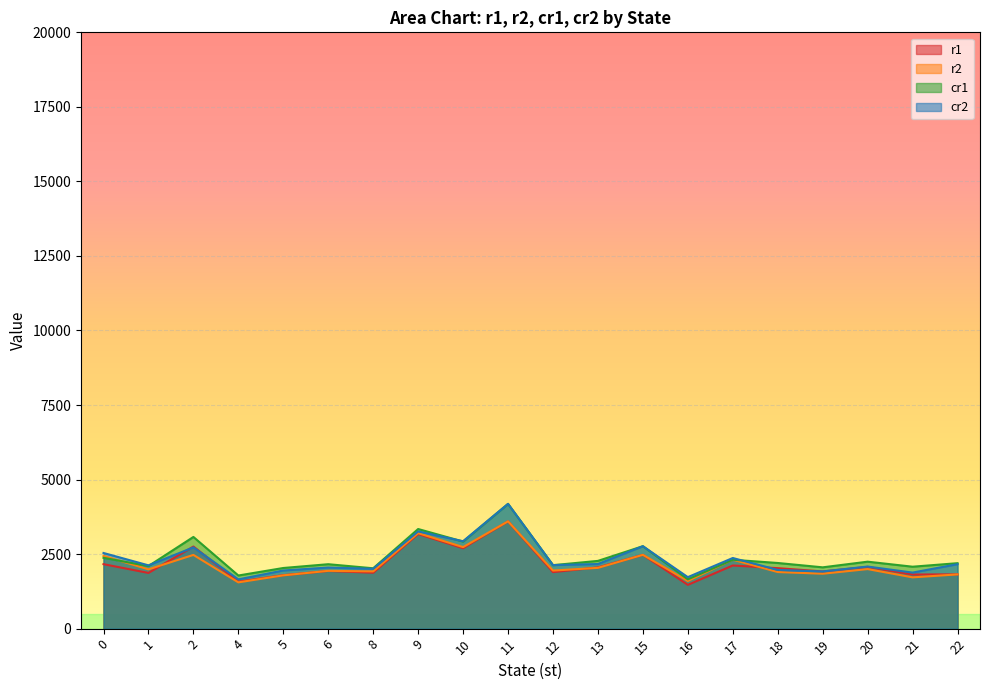

Is it true that r1 equals 6301.6 at 11?

False